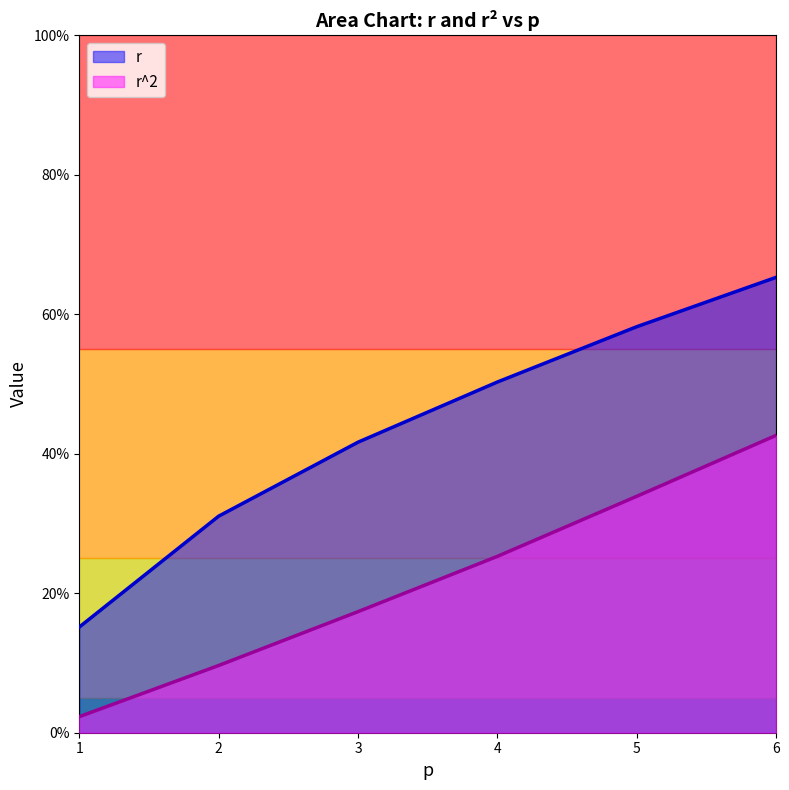

At which label does r^2 reach its peak?

6